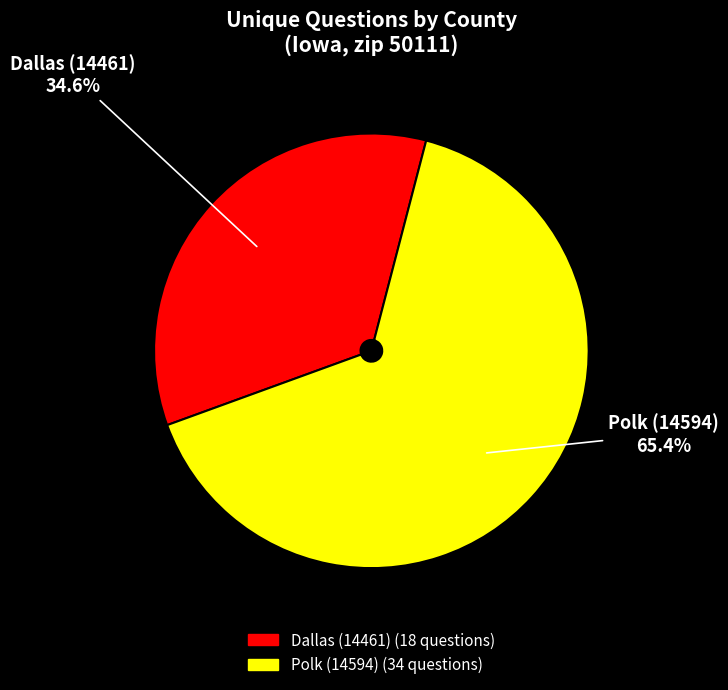

Is the sum of Polk (14594) and Dallas (14461) greater than half?

Yes